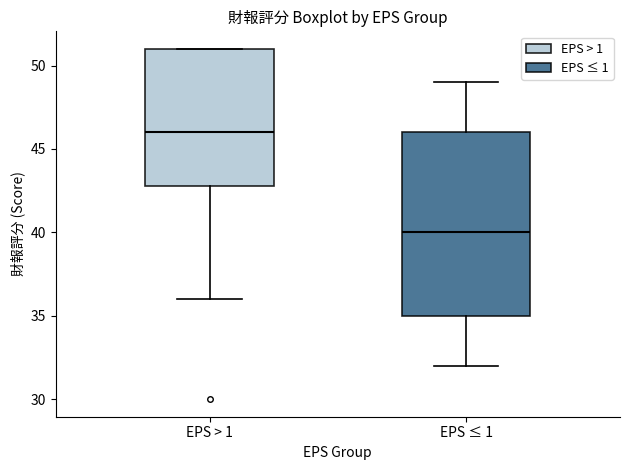

Where does the upper whisker of the box for EPS ≤ 1 end on the y-axis? The values are not printed on the chart, so give them approximately, as read against the axis.

49